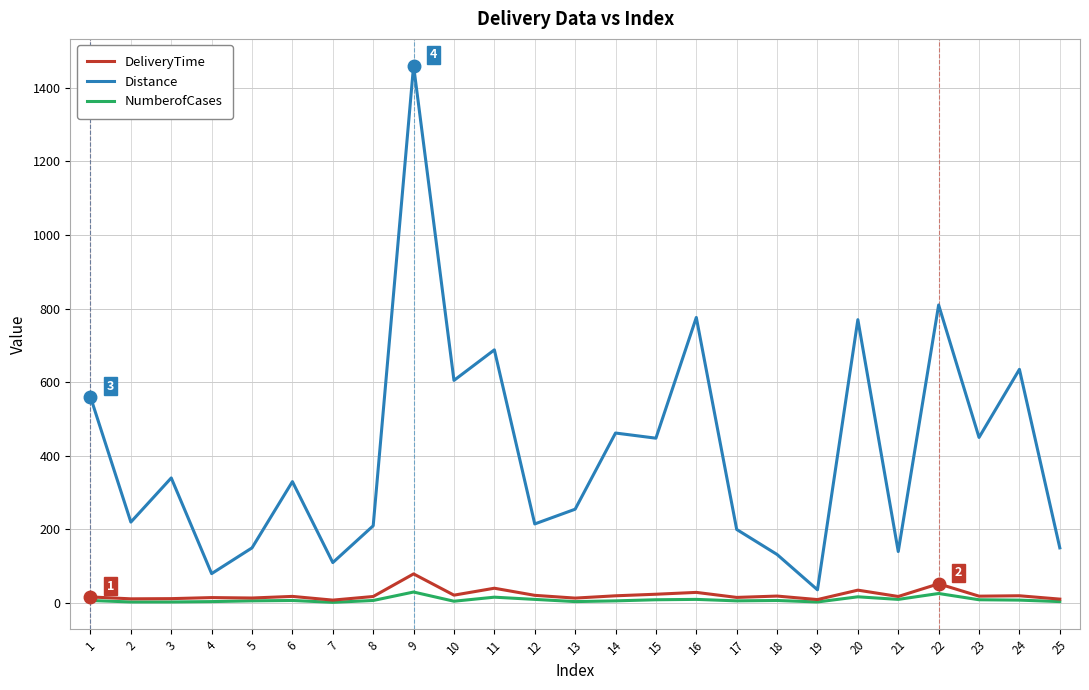

Count the number of data series in this chart.

3